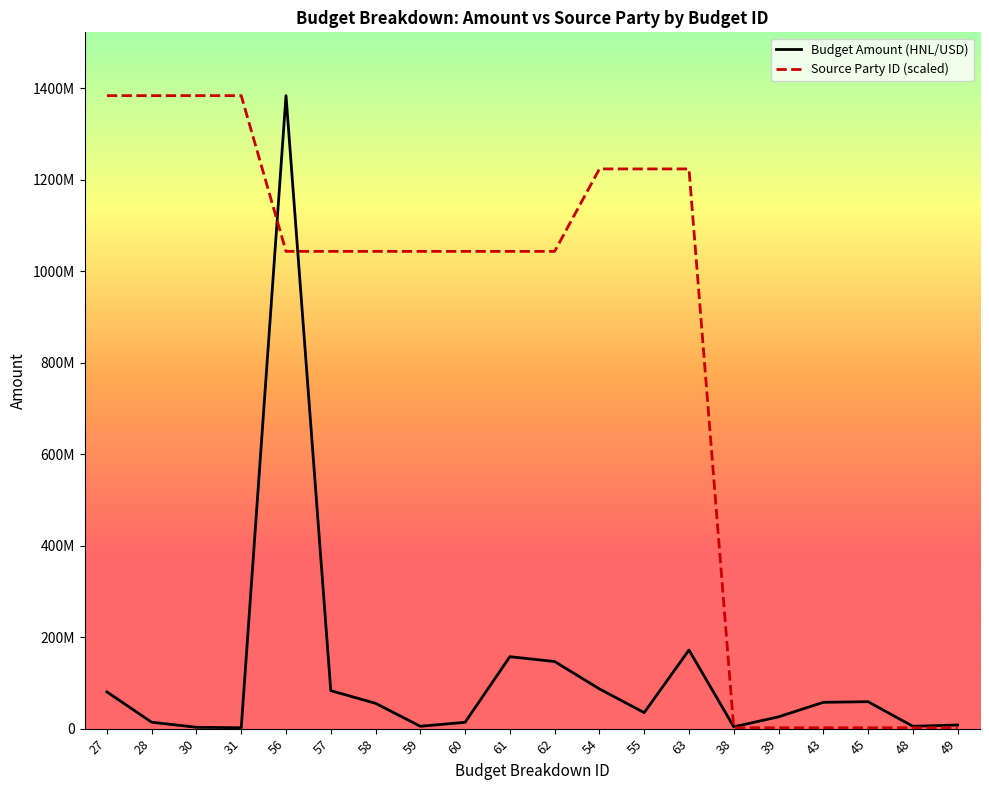

What is the label of the 15th point from the right?

57